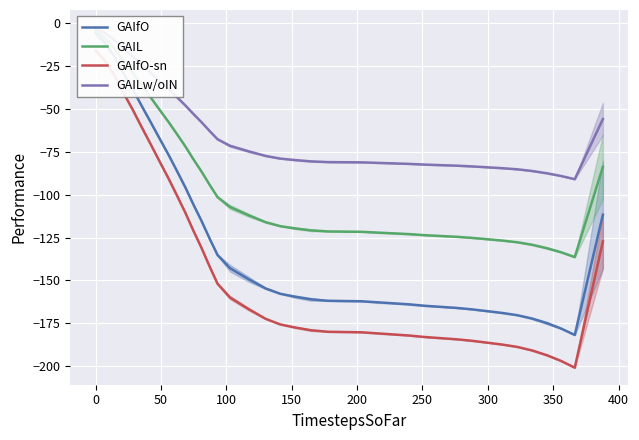

Reading left to right, what are all the values shown in this chart?

GAIfO: -5.5	-11.3	-19.1	-28.6	-38.4	-48.1	-57.7	-67.2	-76.8	-86.3	-95.9	-105.6	-115.2	-125.6	-135.2	-142.8	-149.4	-154.7	-157.8	-159.6	-161.1	-161.9	-162.1	-162.2	-162.8	-163.4	-164.0	-164.8	-165.5	-166.1	-166.9	-168.0	-169.0	-170.3	-172.3	-175.0	-178.1	-181.9	-147.2	-111.7
GAIL: -4.2	-8.5	-14.3	-21.5	-28.8	-36.1	-43.2	-50.4	-57.6	-64.7	-71.9	-79.2	-86.4	-94.2	-101.4	-107.1	-112.0	-116.1	-118.4	-119.7	-120.8	-121.4	-121.5	-121.6	-122.1	-122.5	-123.0	-123.6	-124.1	-124.6	-125.2	-126.0	-126.8	-127.8	-129.2	-131.2	-133.6	-136.4	-110.4	-83.8
GAIfO-sn: -15.8	-21.9	-30.0	-40.0	-50.3	-60.5	-70.5	-80.6	-90.6	-100.6	-110.7	-120.9	-130.9	-141.9	-151.9	-160.0	-166.8	-172.5	-175.7	-177.5	-179.1	-180.0	-180.2	-180.3	-180.9	-181.6	-182.2	-183.1	-183.7	-184.4	-185.3	-186.4	-187.5	-188.9	-190.9	-193.7	-197.0	-201.0	-164.6	-127.3
GAILw/oIN: -2.8	-5.7	-9.5	-14.3	-19.2	-24.1	-28.8	-33.6	-38.4	-43.1	-47.9	-52.8	-57.6	-62.8	-67.6	-71.4	-74.7	-77.4	-78.9	-79.8	-80.5	-81.0	-81.0	-81.1	-81.4	-81.7	-82.0	-82.4	-82.7	-83.0	-83.5	-84.0	-84.5	-85.2	-86.2	-87.5	-89.0	-90.9	-73.6	-55.8